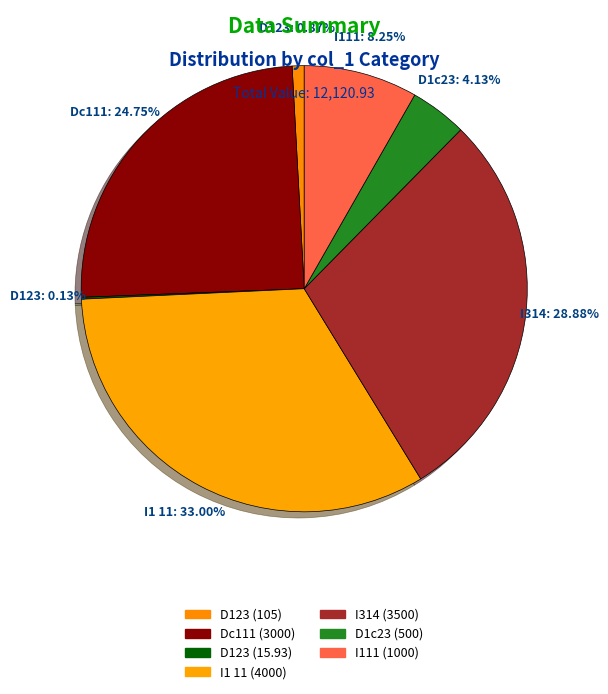

Which slice is the smallest?

D123 (15.93)